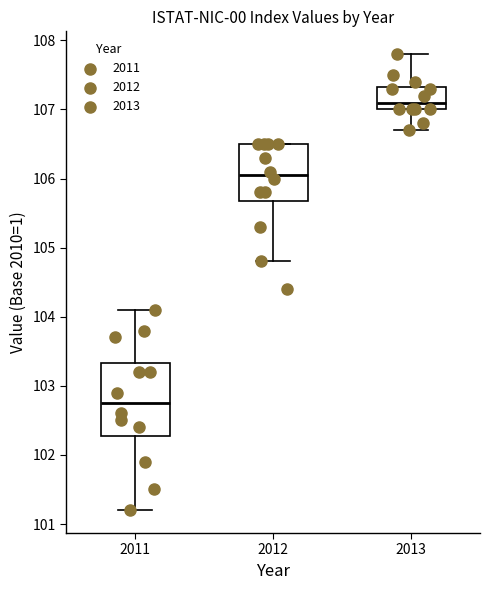

Which box is the tallest, from its lower edge to its upper edge?

2011